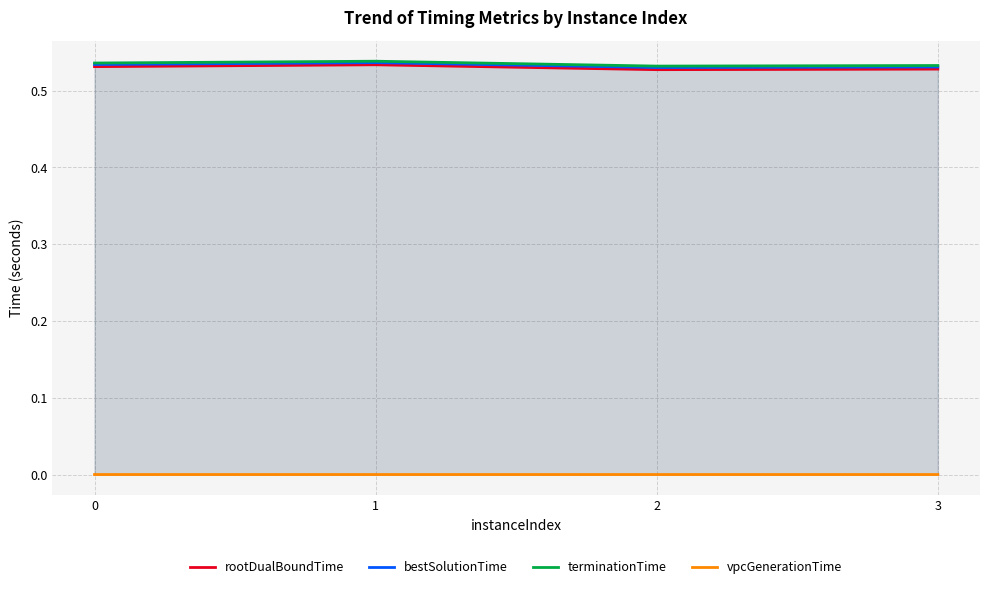

Is it true that rootDualBoundTime equals 0.5 at 1?

True